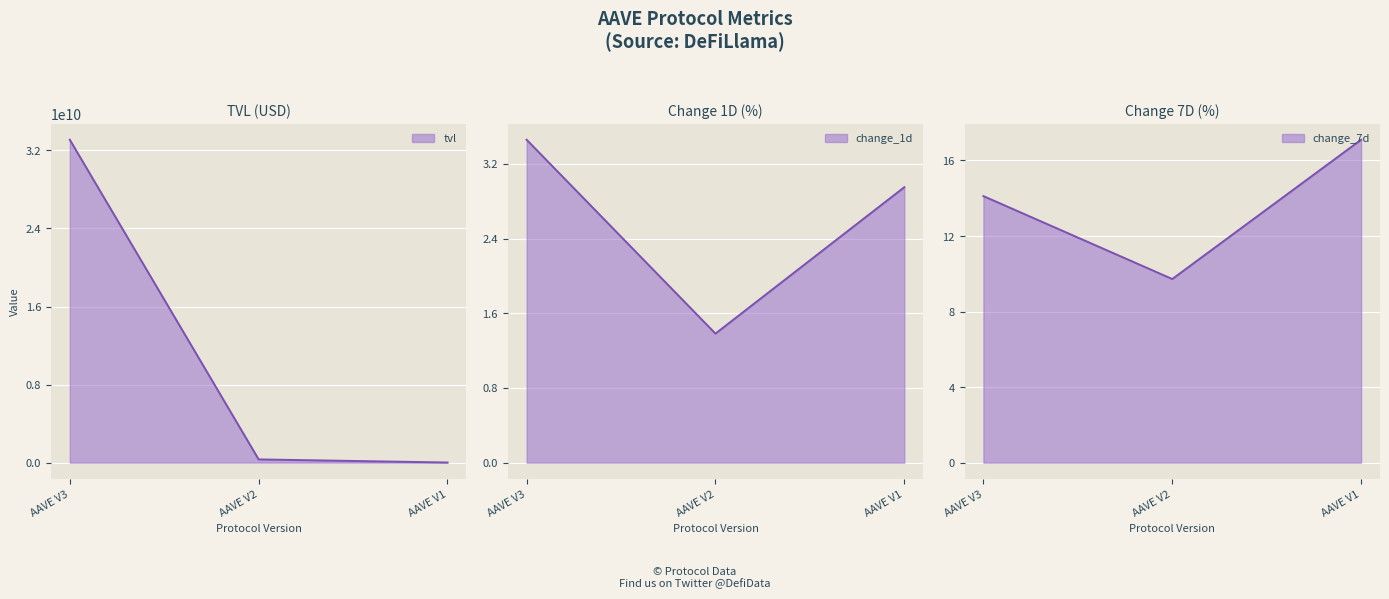

Reading left to right, extract all data points from this chart.

tvl: AAVE V3=33098489744.2	AAVE V2=334943308.4	AAVE V1=14532439.7
change_1d: AAVE V3=3.5	AAVE V2=1.4	AAVE V1=3.0
change_7d: AAVE V3=14.1	AAVE V2=9.7	AAVE V1=17.1